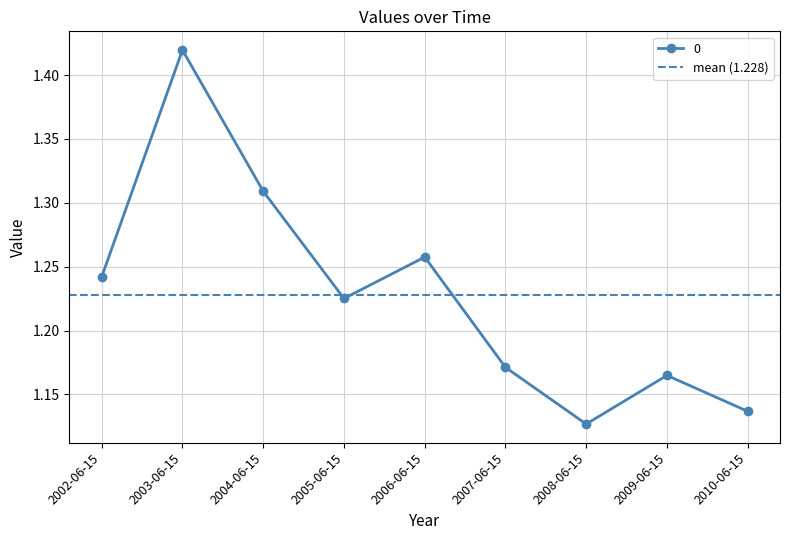

The value at 2005-06-15 is 2.0. True or false?

False